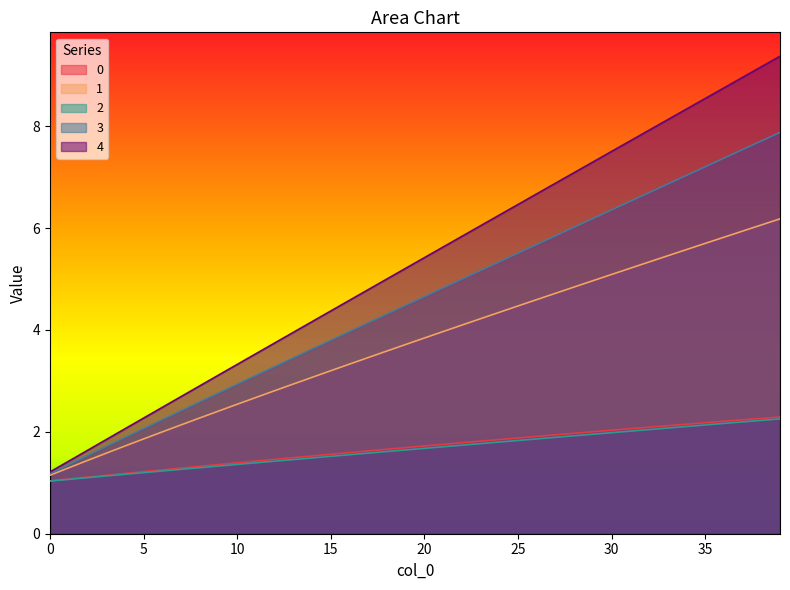

What is the value of the 3 point at the 21st from the left?

4.7